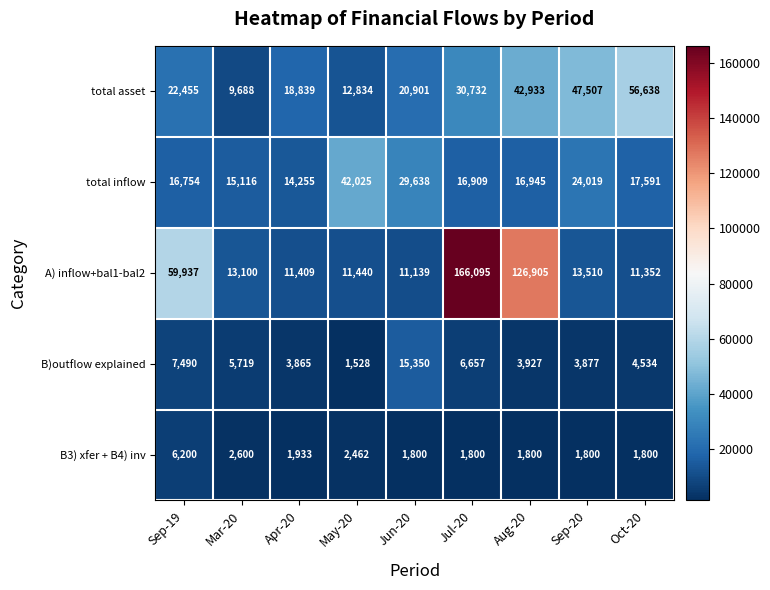

At how many categories does at least one series exceed 136849?

1